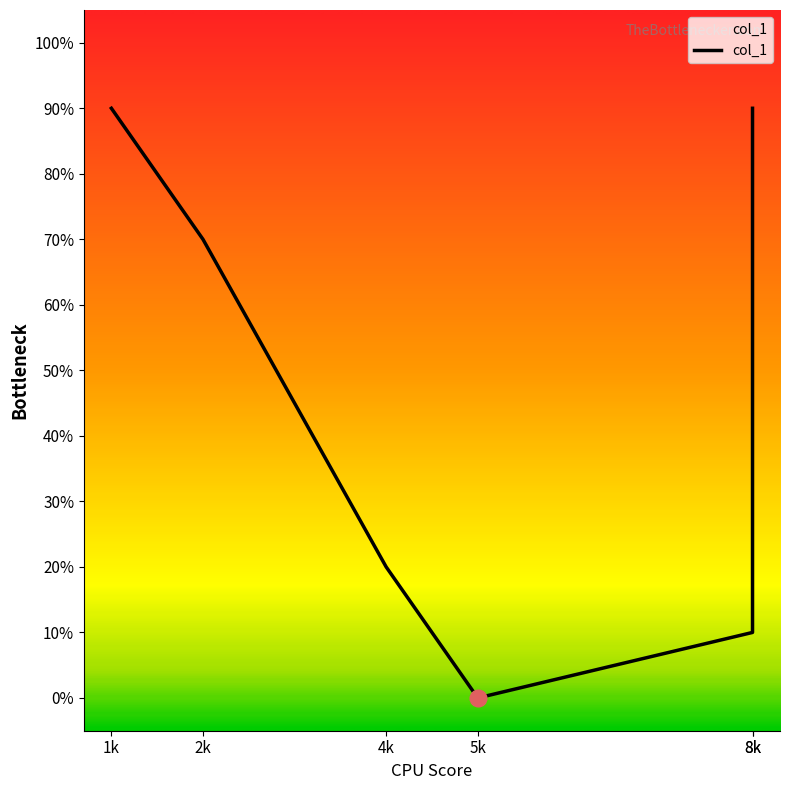

Reading right to left, transcribe all the data shown in this chart.

9	1	0	2	7	9